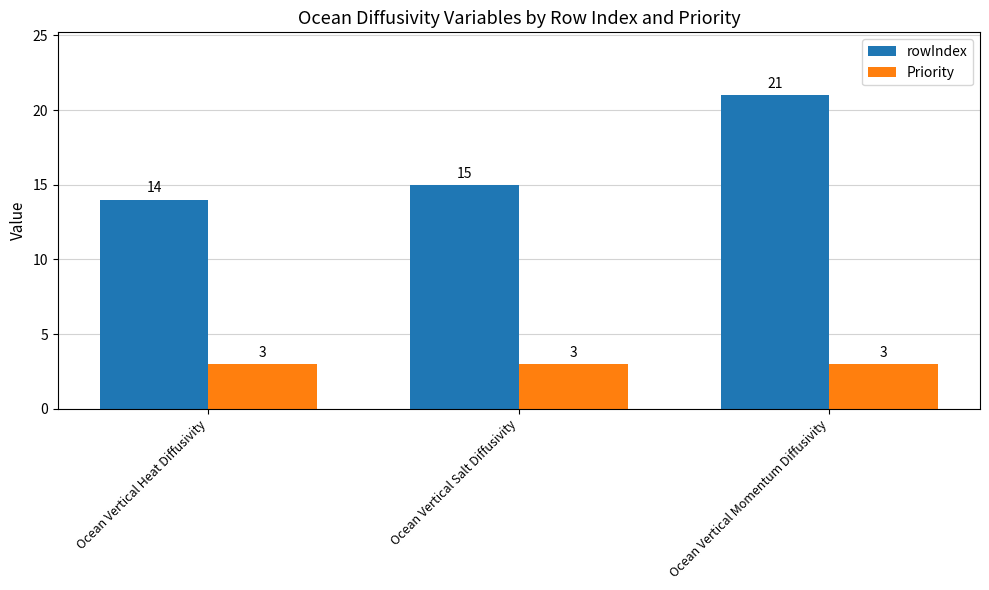

Does the chart contain any negative values?

No